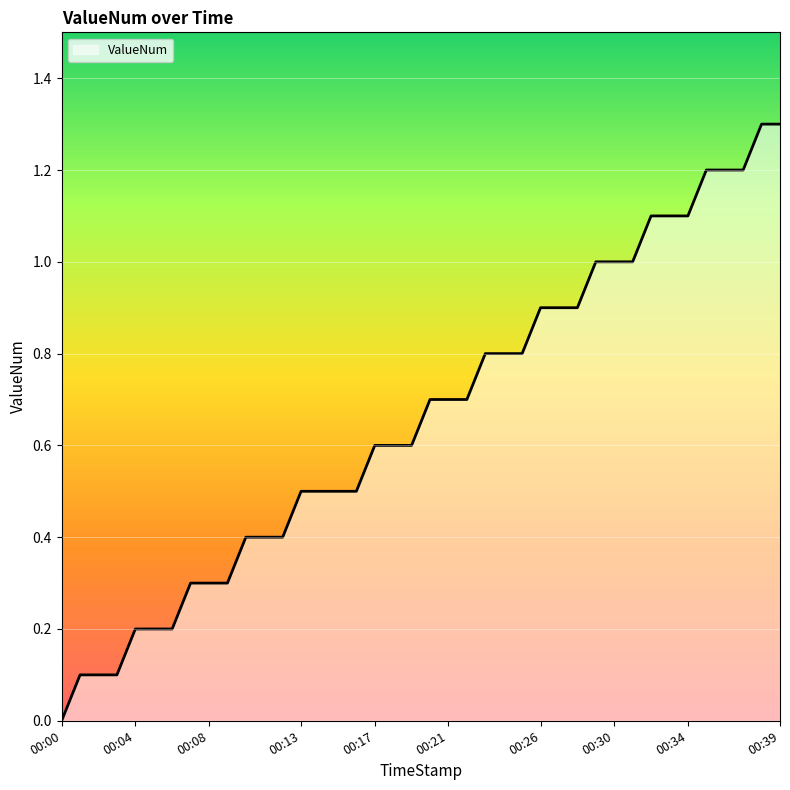

What is the difference between the maximum and minimum values?

1.3